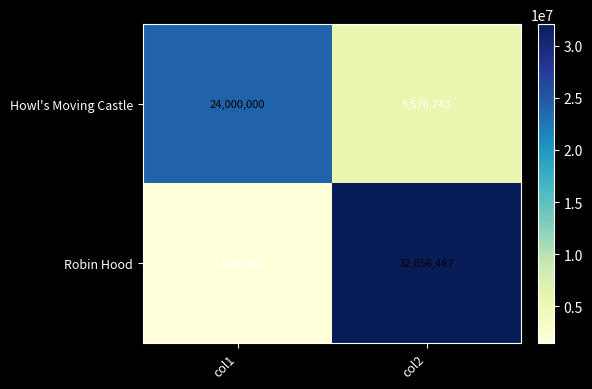

Which series has the largest range (max minus min)?

Robin Hood